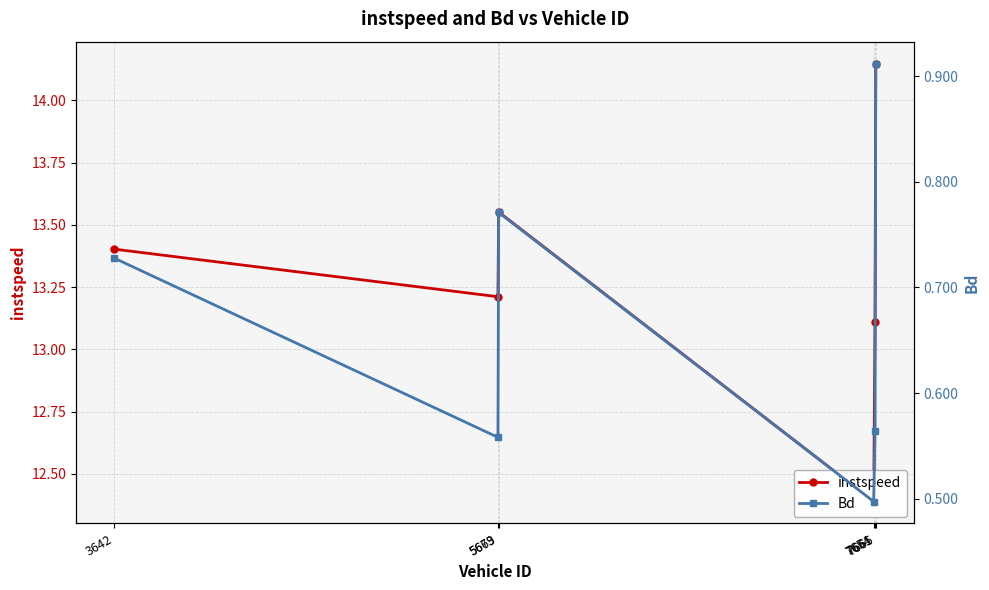

Which series has the largest total across all categories?

instspeed